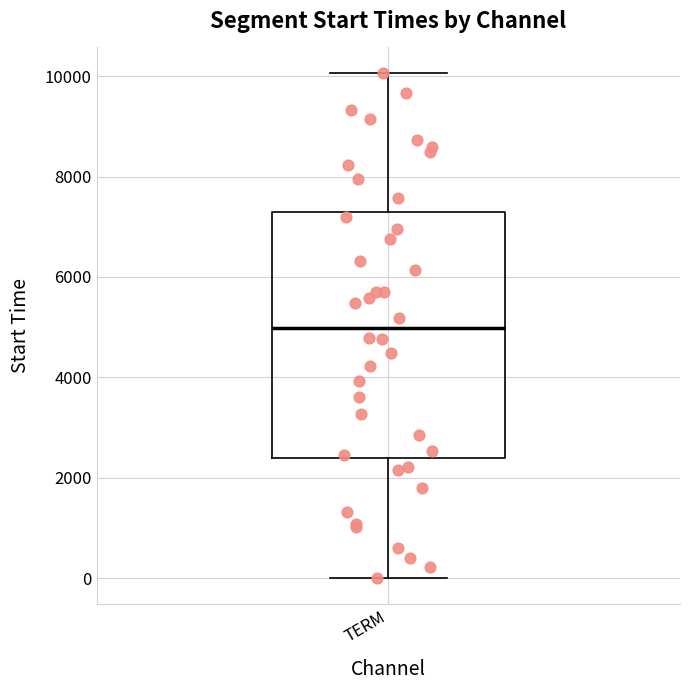

Read this box plot against the y-axis: the position of the median line, the range covered by the box, and the ends of both whiskers. The values are not printed on the chart, so give them approximately, as read against the axis.

median 5000, box 2400 to 7200, whiskers 0 to 10000